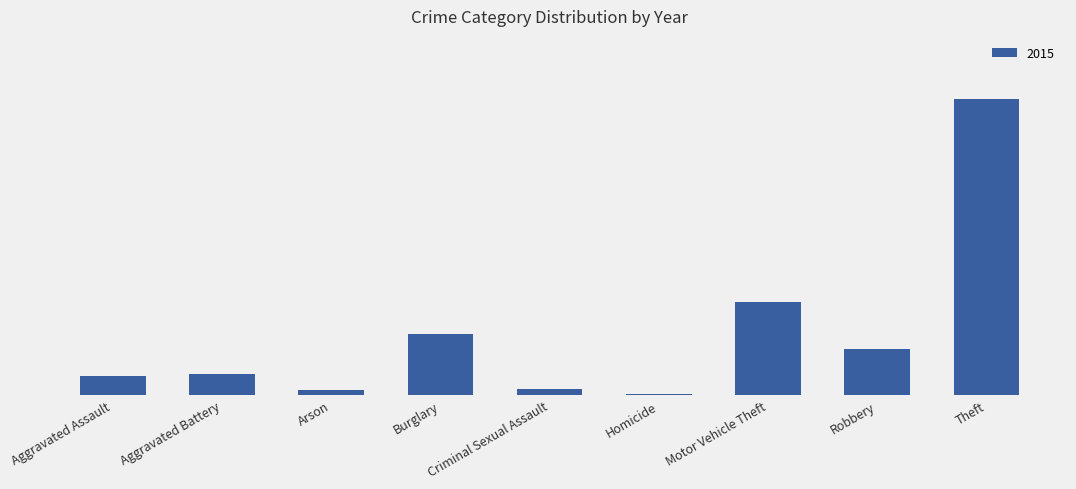

Which has a higher value, Motor Vehicle Theft or Robbery?

Motor Vehicle Theft